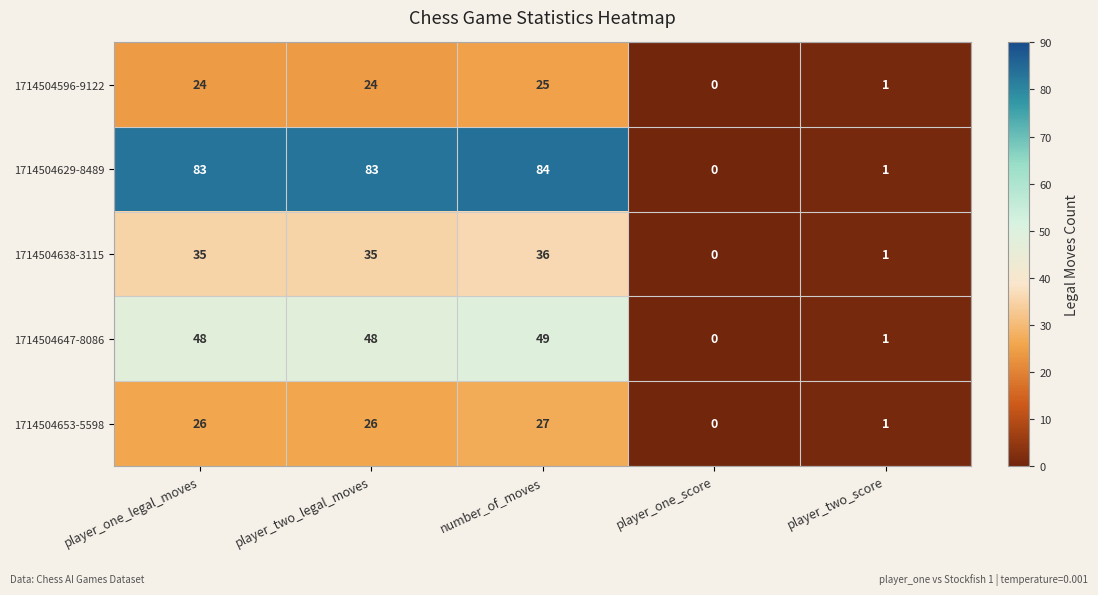

At player_one_legal_moves, list the series in order from largest to smallest.

1714504629-8489, 1714504647-8086, 1714504638-3115, 1714504653-5598, 1714504596-9122